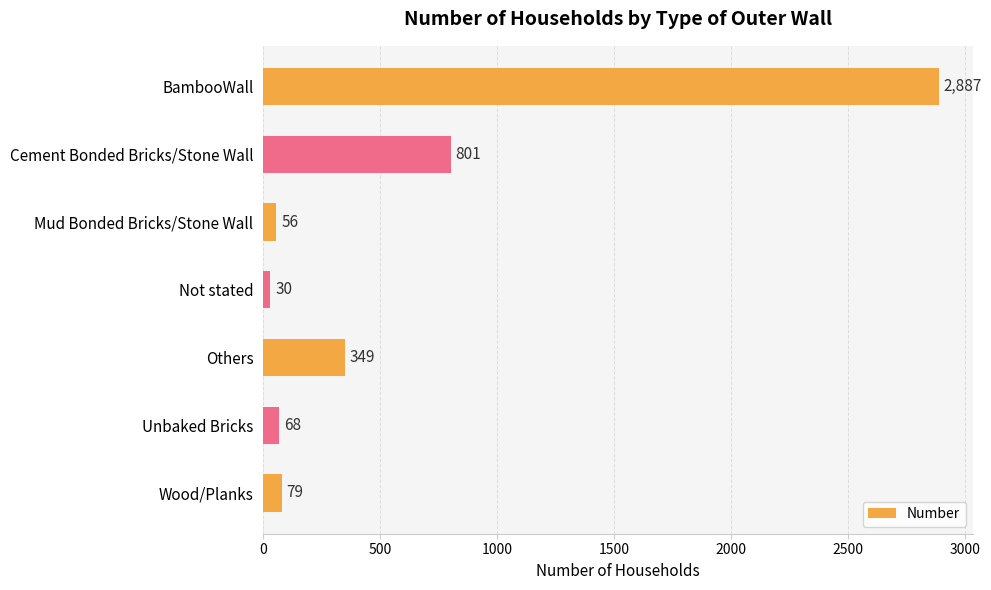

The value at Mud Bonded Bricks/Stone Wall is 56. True or false?

True